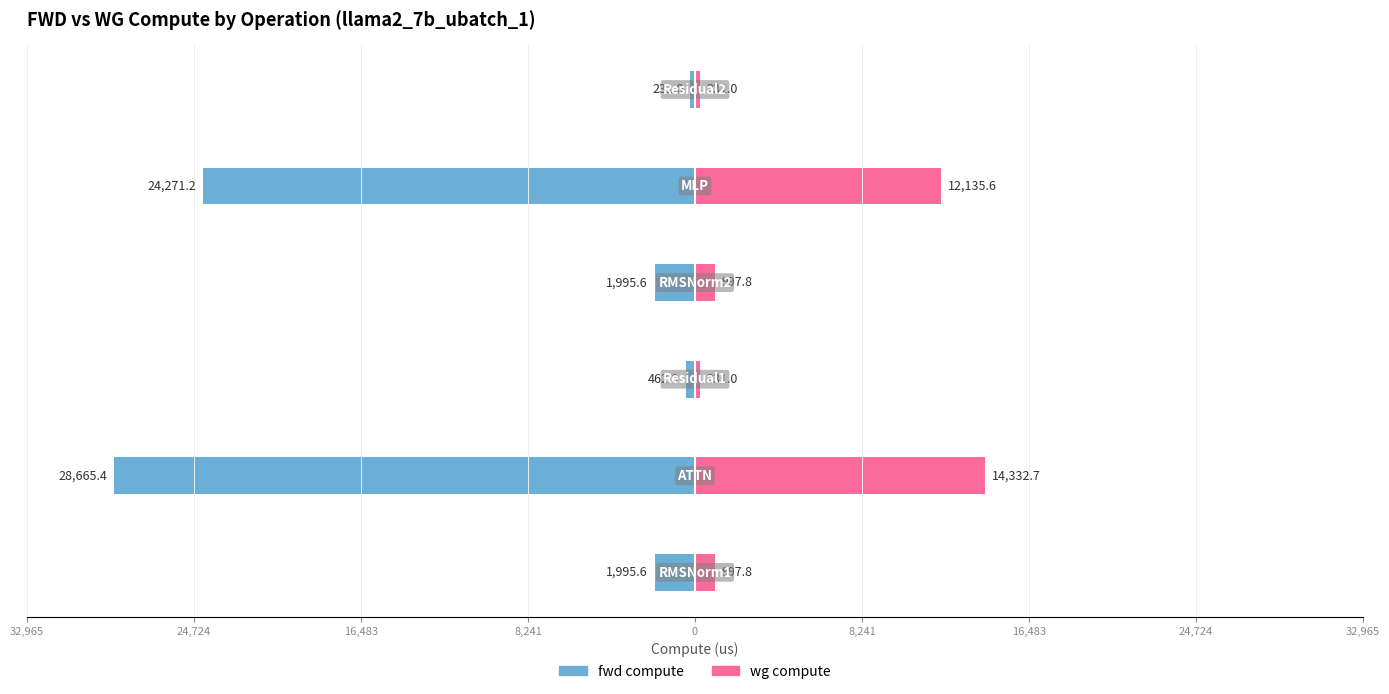

What is the difference between the highest and lowest values at 8,241?

2993.4